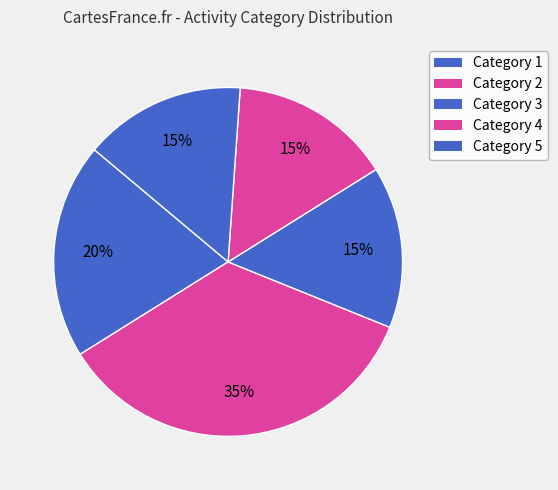

Is there a majority slice in this chart?

No